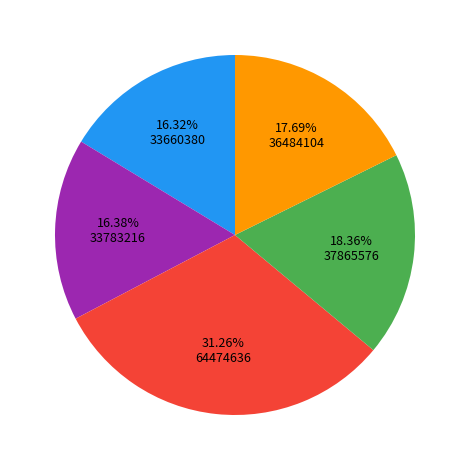

Is there any slice that represents more than half of the pie?

No